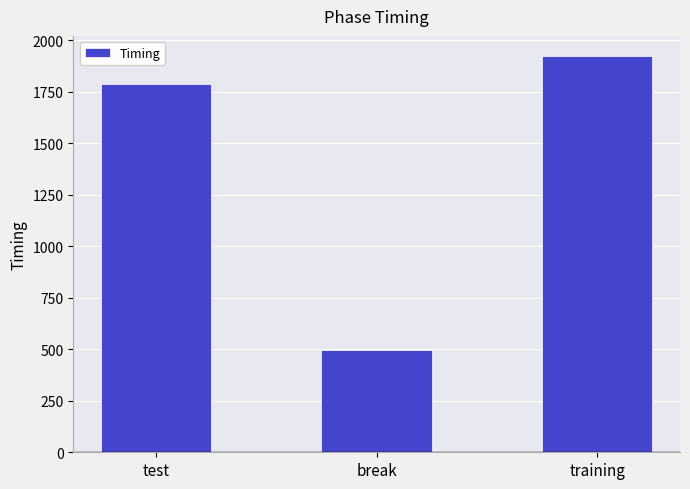

Is it true that the value at break is 498.1?

True